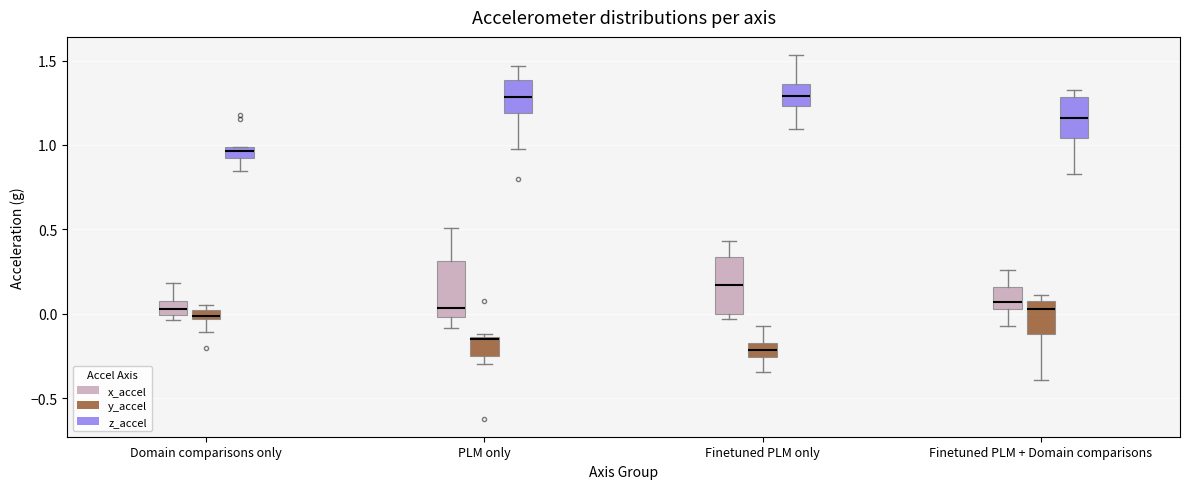

Where does the median line of the box for Domain comparisons only (z_accel) sit on the y-axis? The values are not printed on the chart, so give them approximately, as read against the axis.

0.95